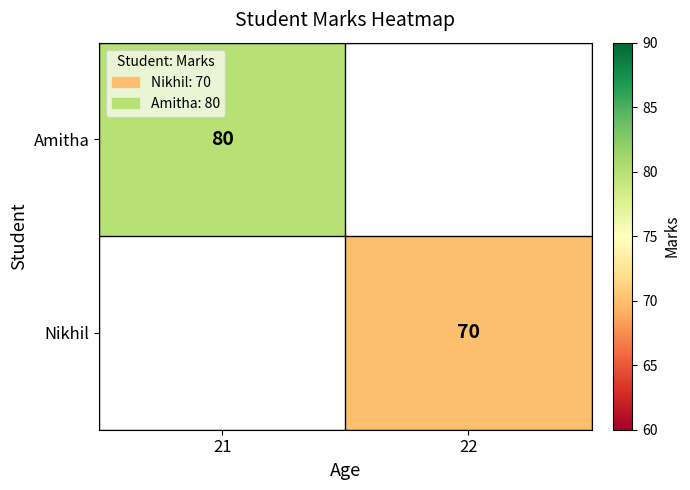

What is the spread (max minus min) of values at 22?

70